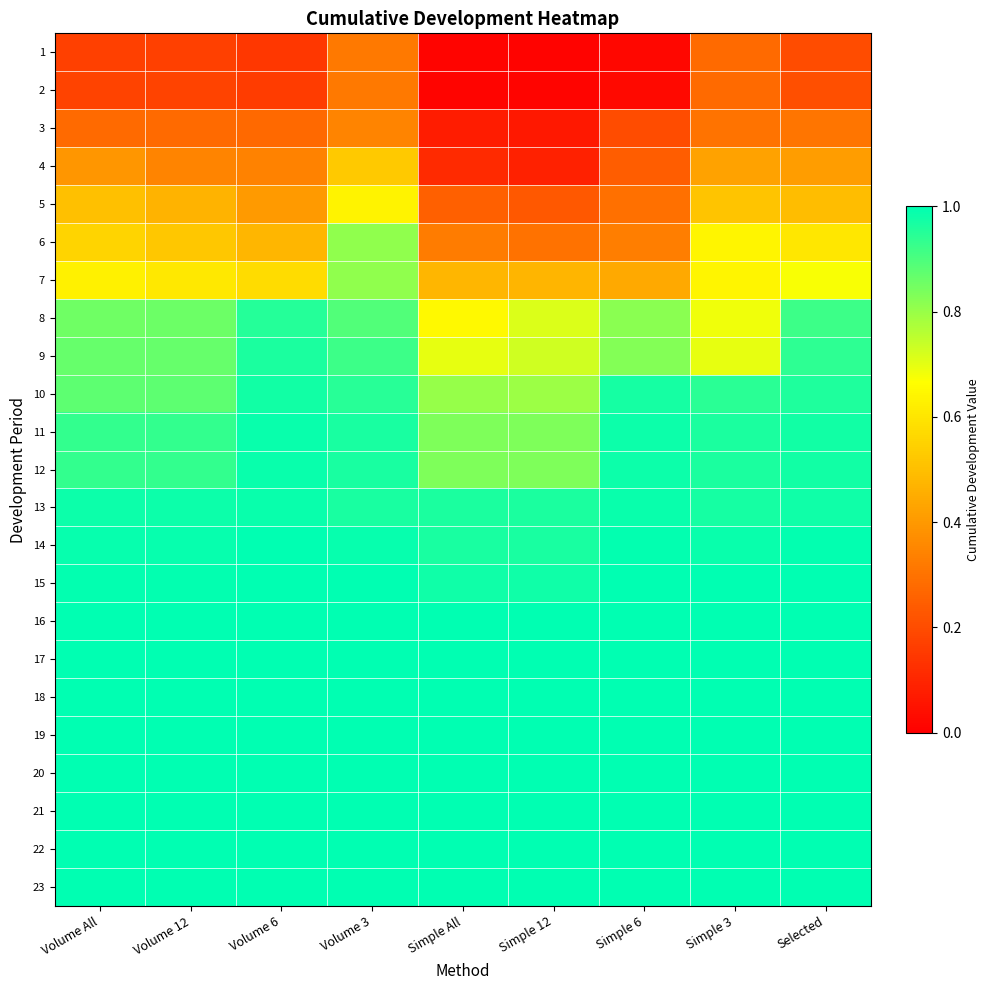

At which category is the sum across all series the highest?

Volume 3